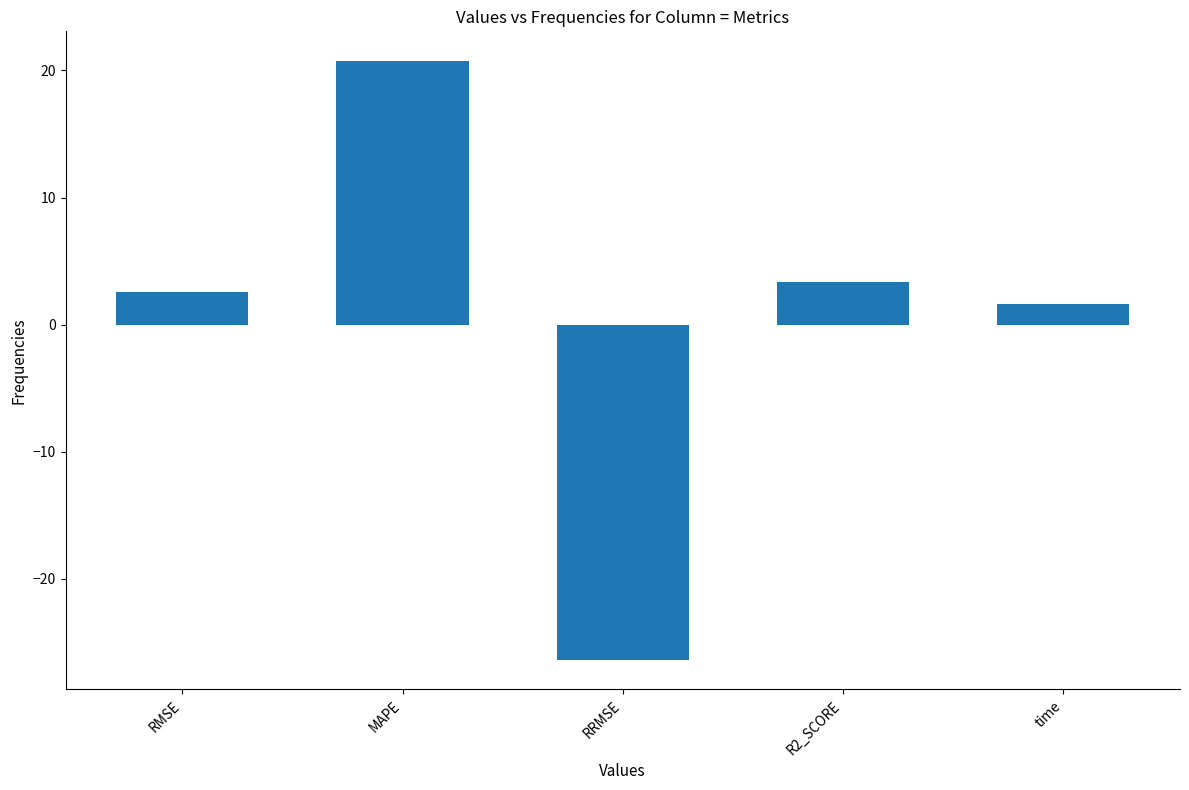

The chart shows a value of 3.3 at R2_SCORE. True or false?

True